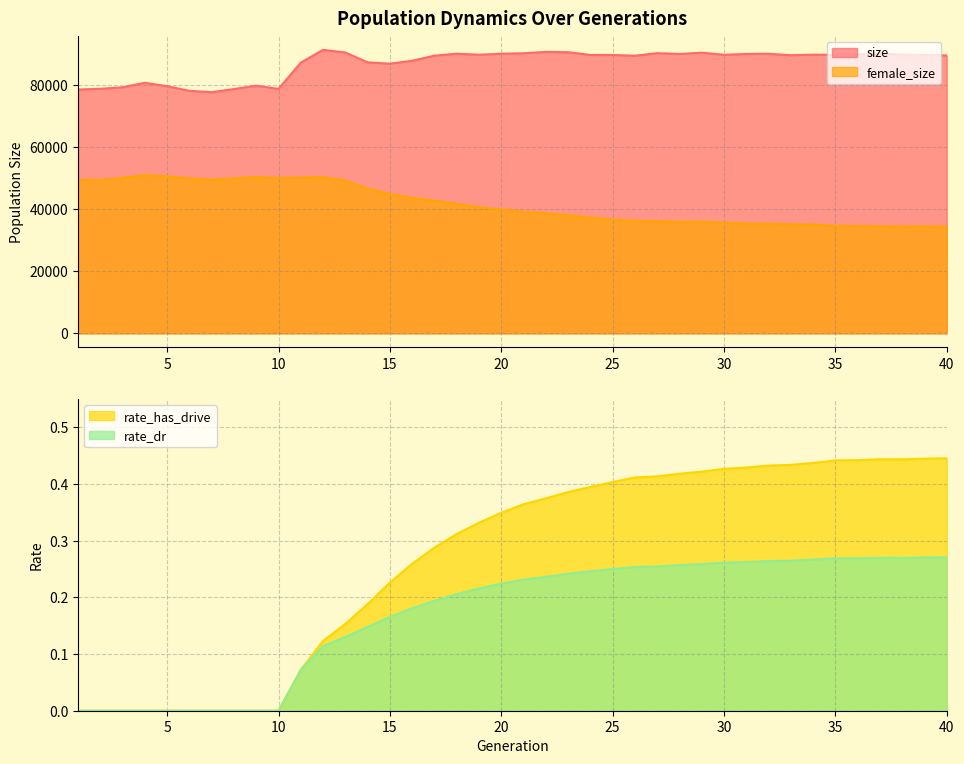

Is the value of rate_has_drive at 1 greater than the value of size at 28?

No